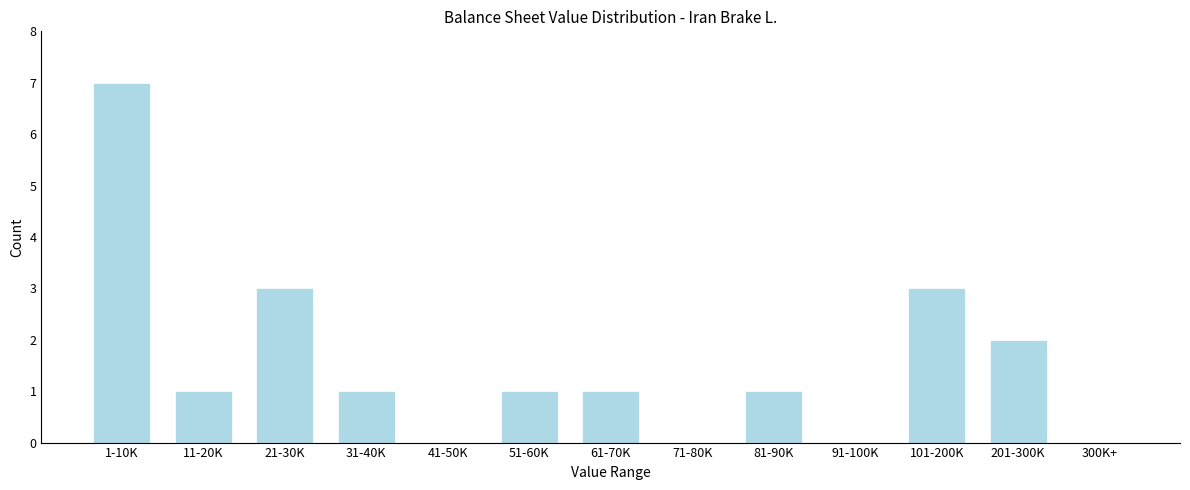

Reading left to right, list all the values displayed in this chart.

1-10K=7	11-20K=1	21-30K=3	31-40K=1	41-50K=0	51-60K=1	61-70K=1	71-80K=0	81-90K=1	91-100K=0	101-200K=3	201-300K=2	300K+=0